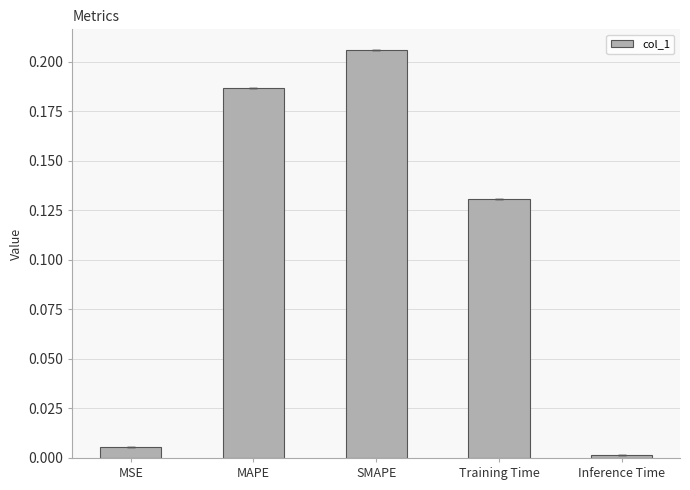

Which category has the highest value across all series?

SMAPE